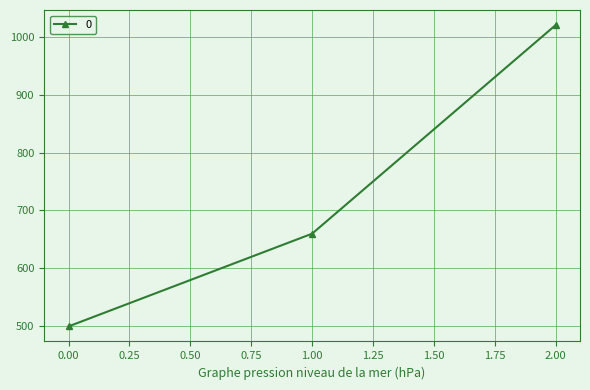

How many categories are shown in the chart?

3